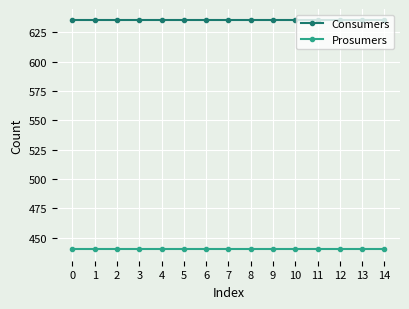

Is the value of Prosumers at 1 greater than the value of Consumers at 12?

No